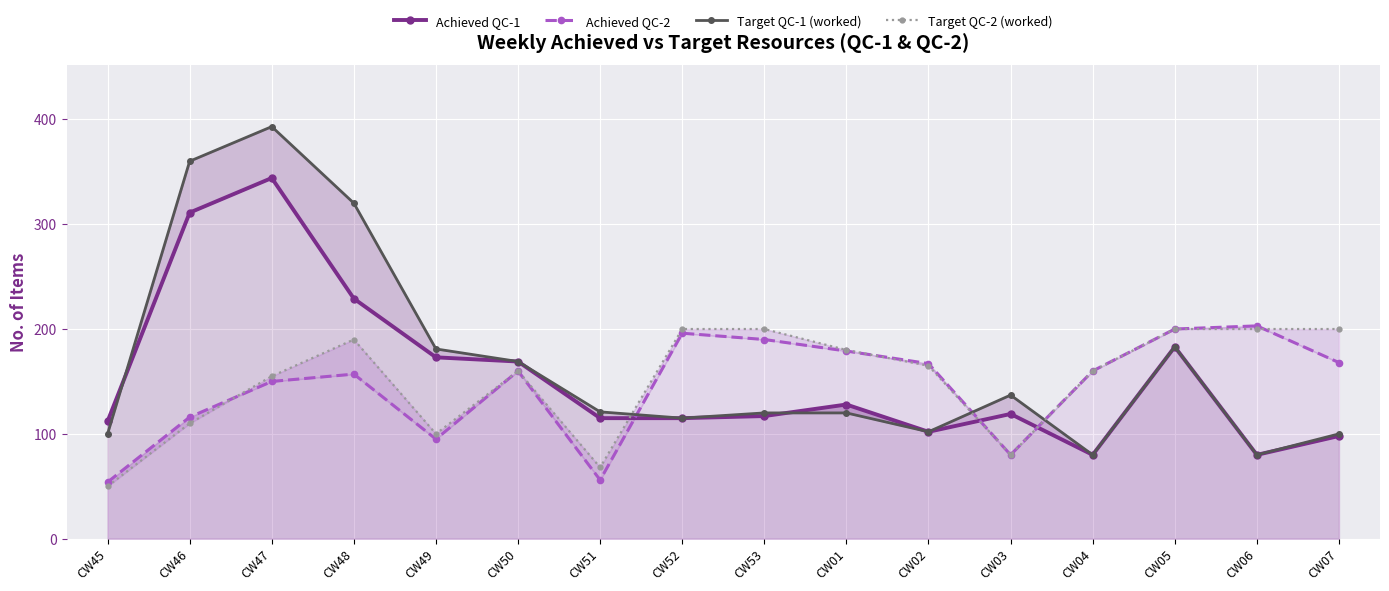

At which label is Achieved QC-1 closest to 212?

CW48